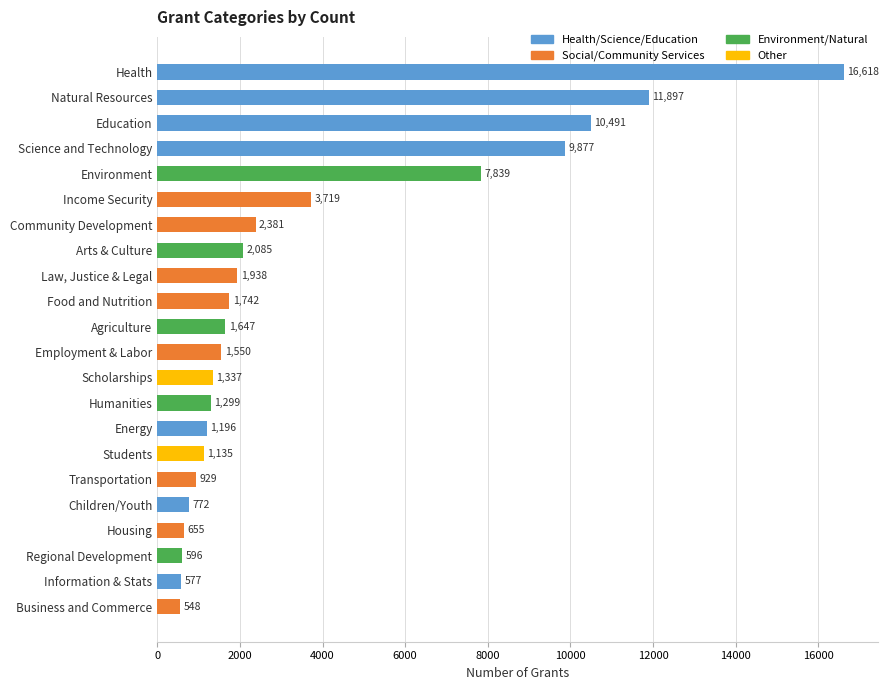

List the labels in order of value, largest first.

Health, Natural Resources, Education, Science and Technology, Environment, Income Security, Community Development, Arts & Culture, Law, Justice & Legal, Food and Nutrition, Agriculture, Employment & Labor, Scholarships, Humanities, Energy, Students, Transportation, Children/Youth, Housing, Regional Development, Information & Stats, Business and Commerce